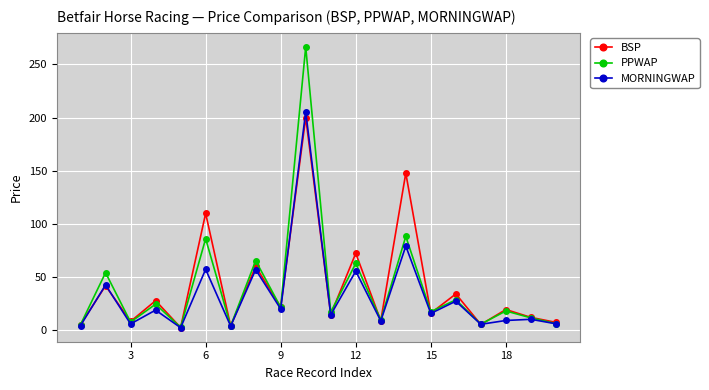

What is the sum of all BSP values?

823.3